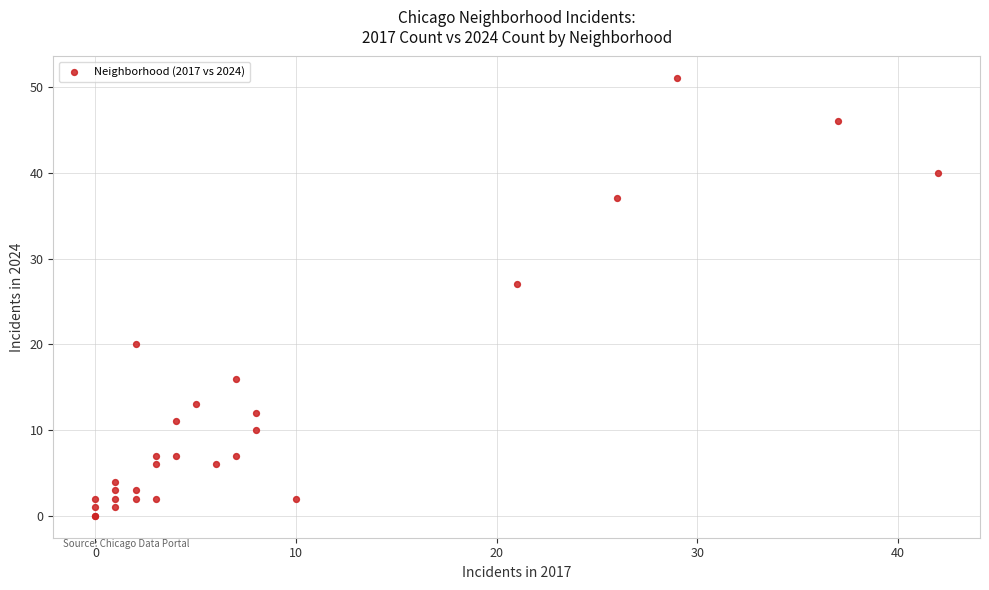

What Y value in the scatter plot is closest to 25?

27